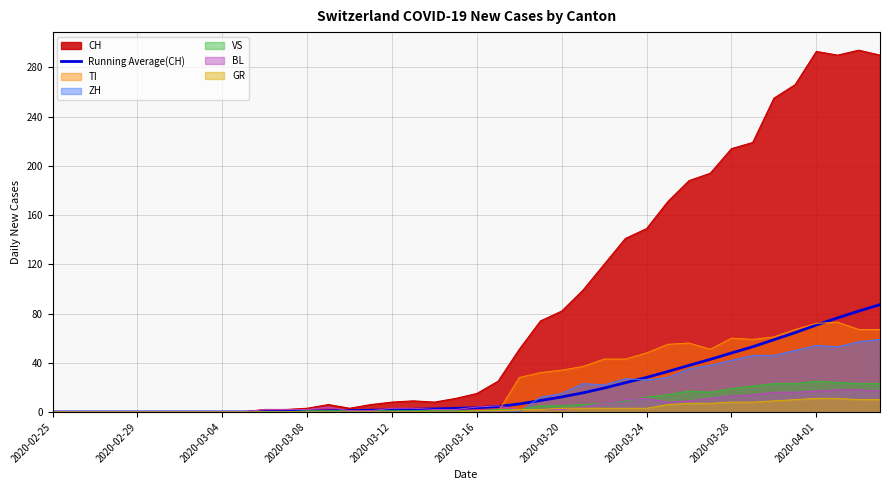

The chart shows a value of 113.2 at 37. True or false?

False